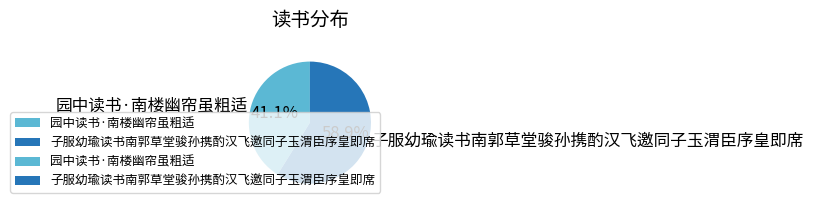

How many segments does this pie chart have?

2